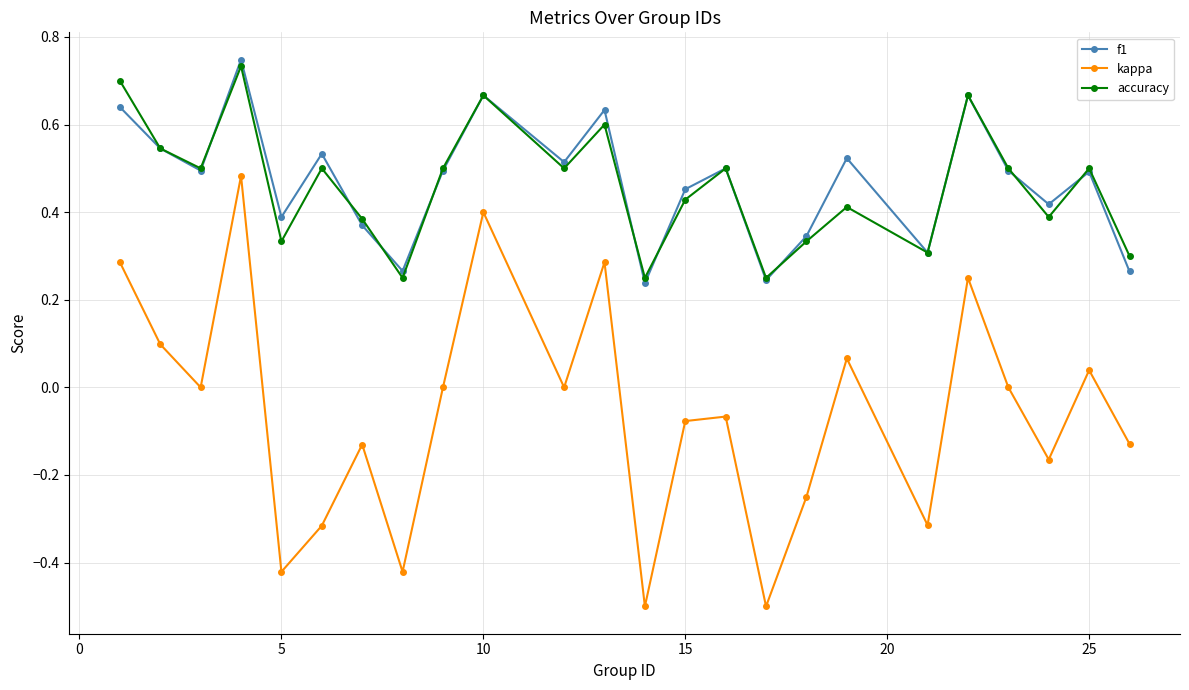

True or false: f1 and kappa cross at least once.

False